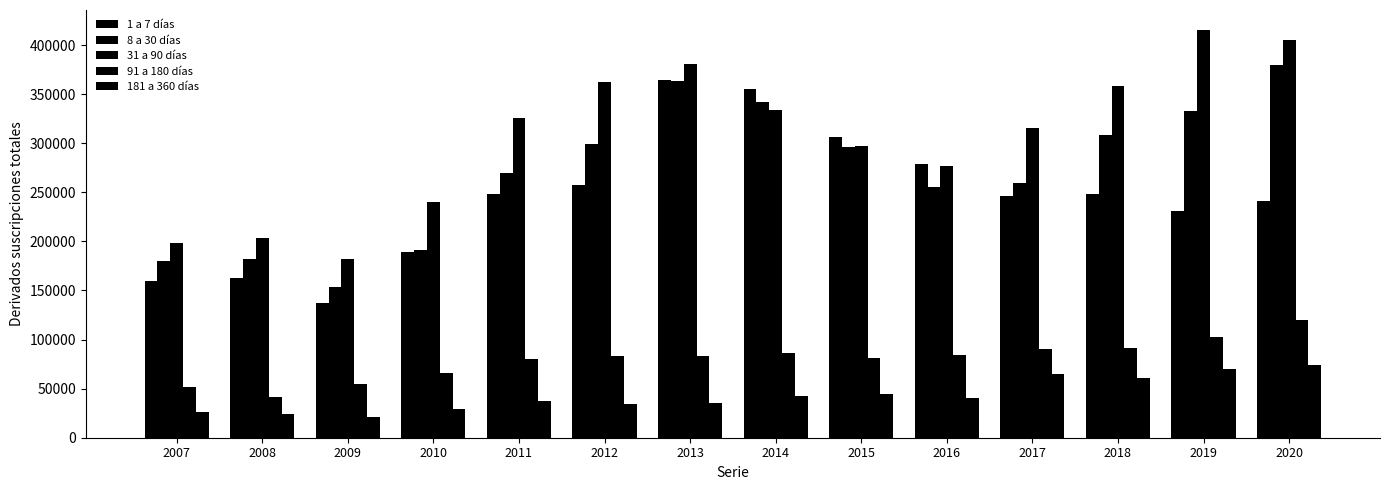

What is the difference between the second highest and second lowest values in the 181 a 360 días series?

45725